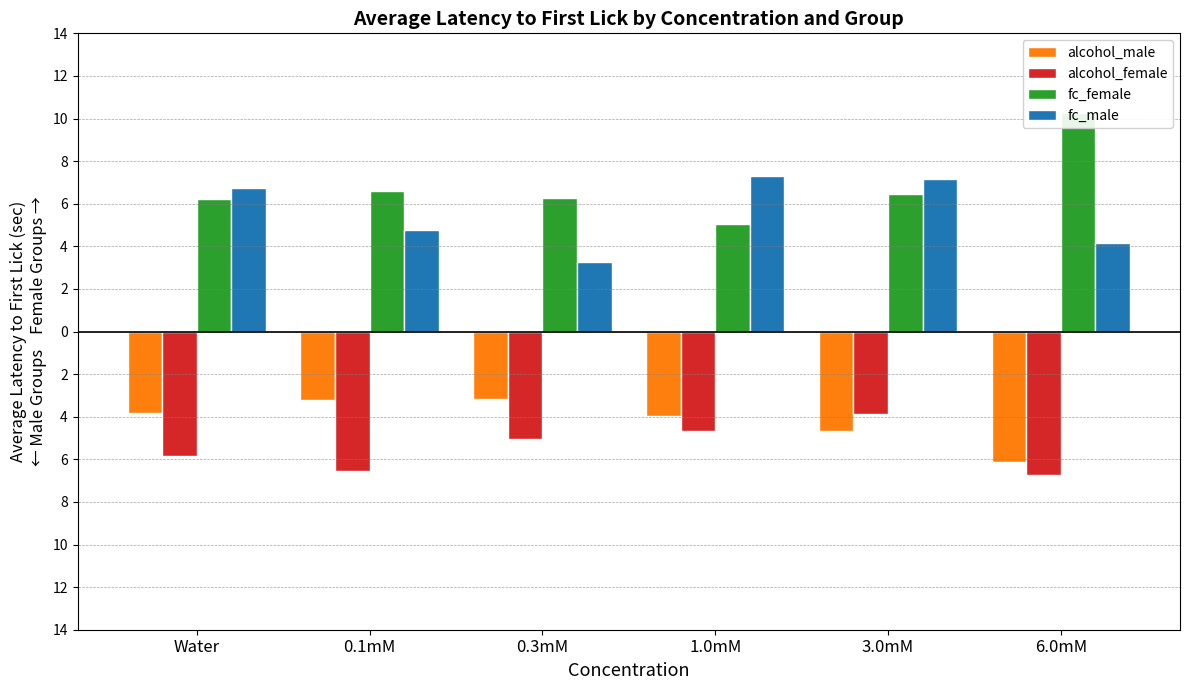

Which series has the largest total across all categories?

fc_female